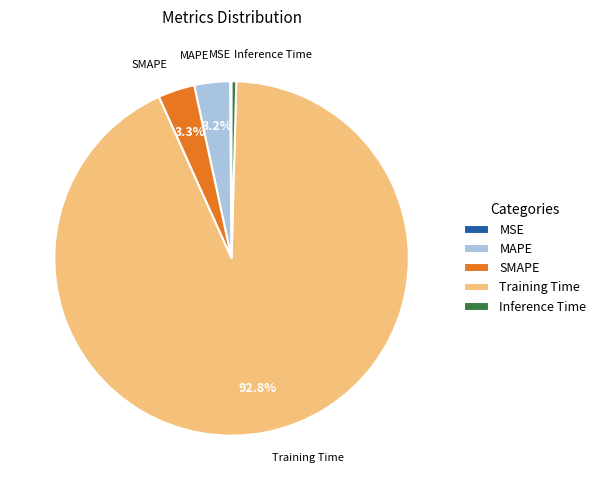

Combined, do Inference Time and SMAPE account for over 50%?

No